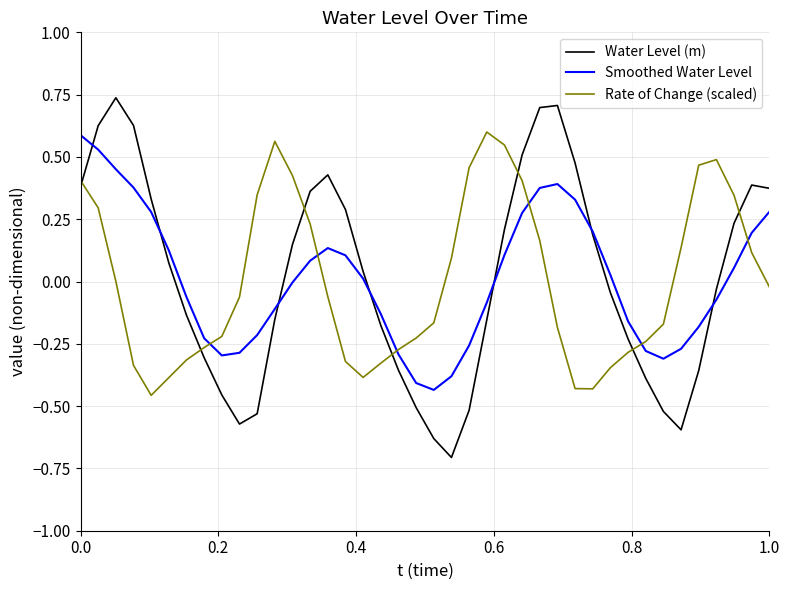

True or false: Water Level (m) and Rate of Change (scaled) intersect in this chart.

True